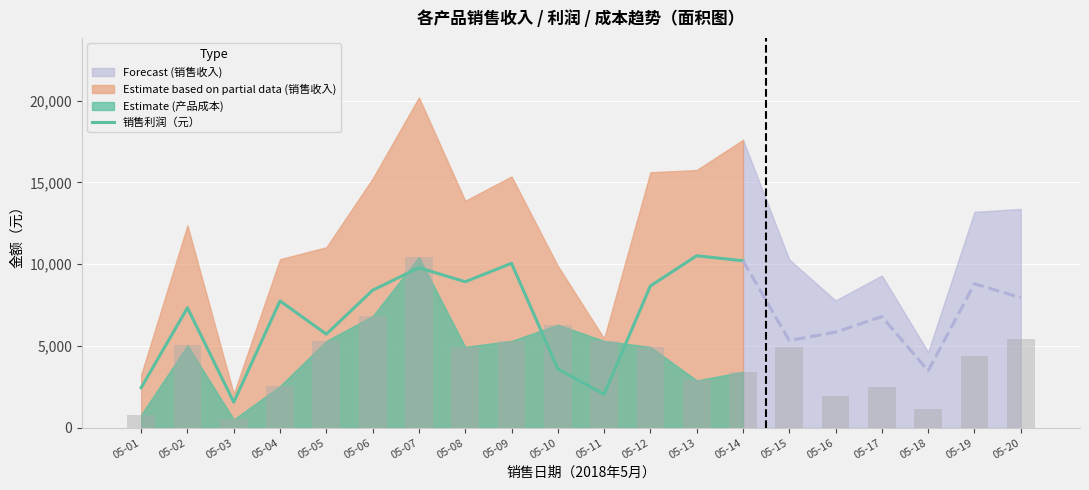

Reading left to right, extract all data points from this chart.

2450	7335	1568	7755	5723	8407	9786	8927	10054	3600	2046	8670	10515	10210